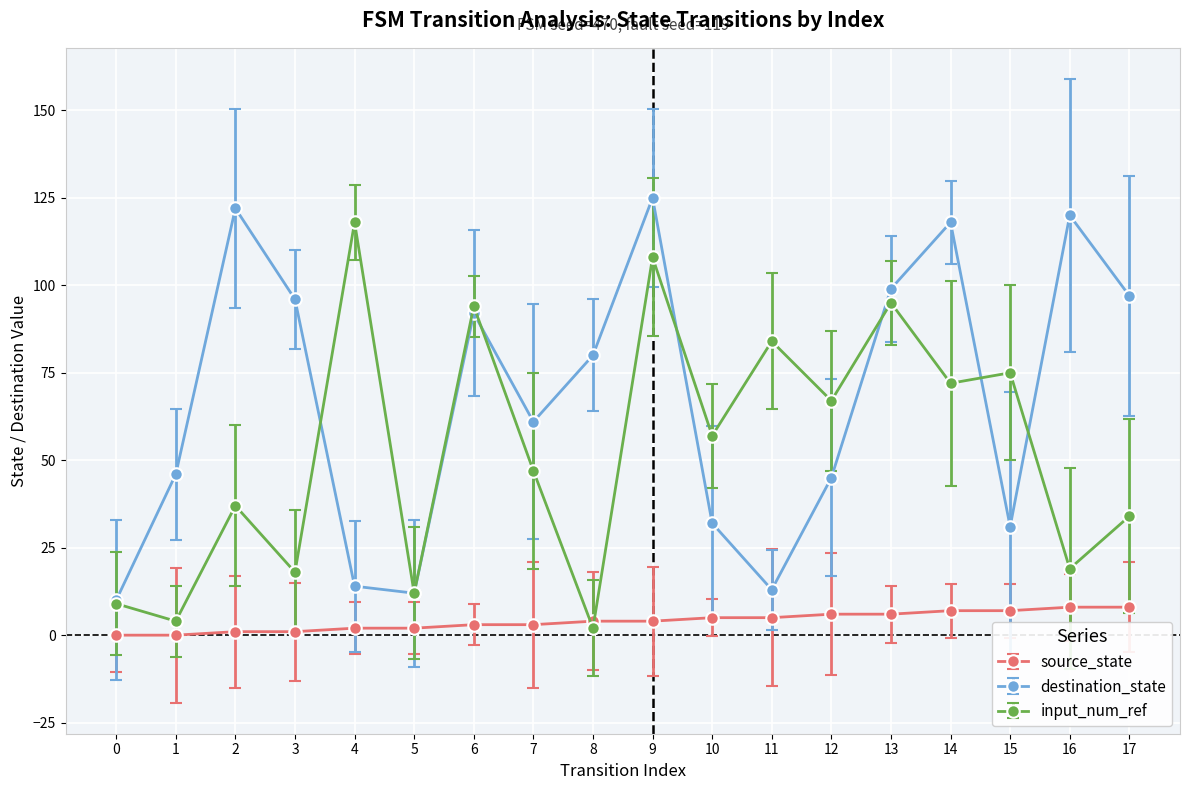

How many data points in input_num_ref are less than 57?

9